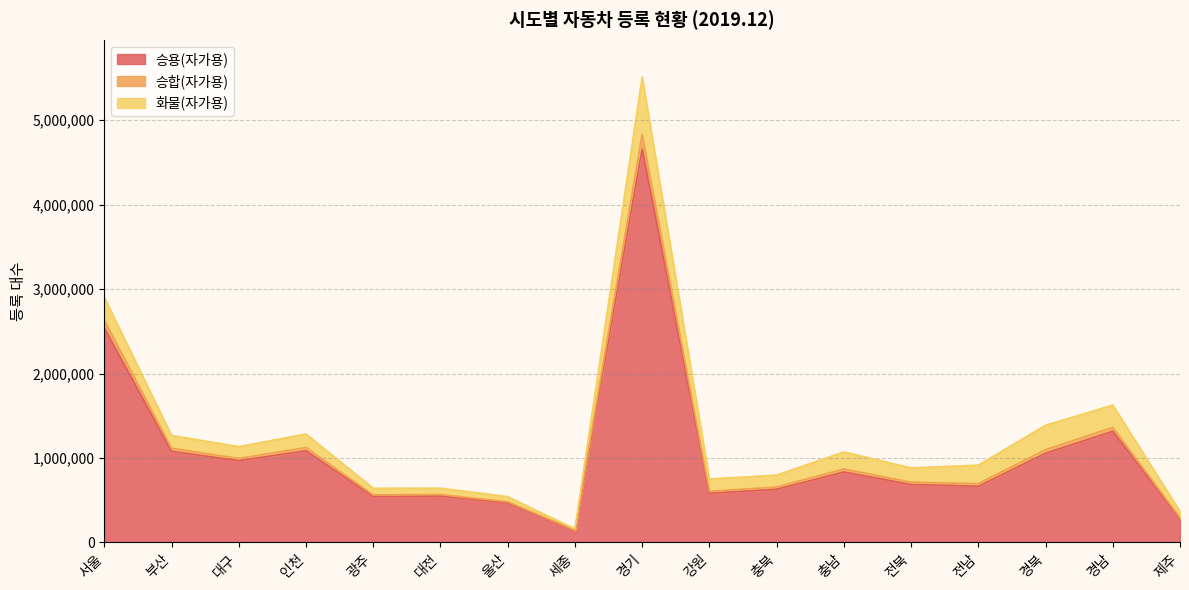

What is the sum of all 승용(자가용) values?

18071723